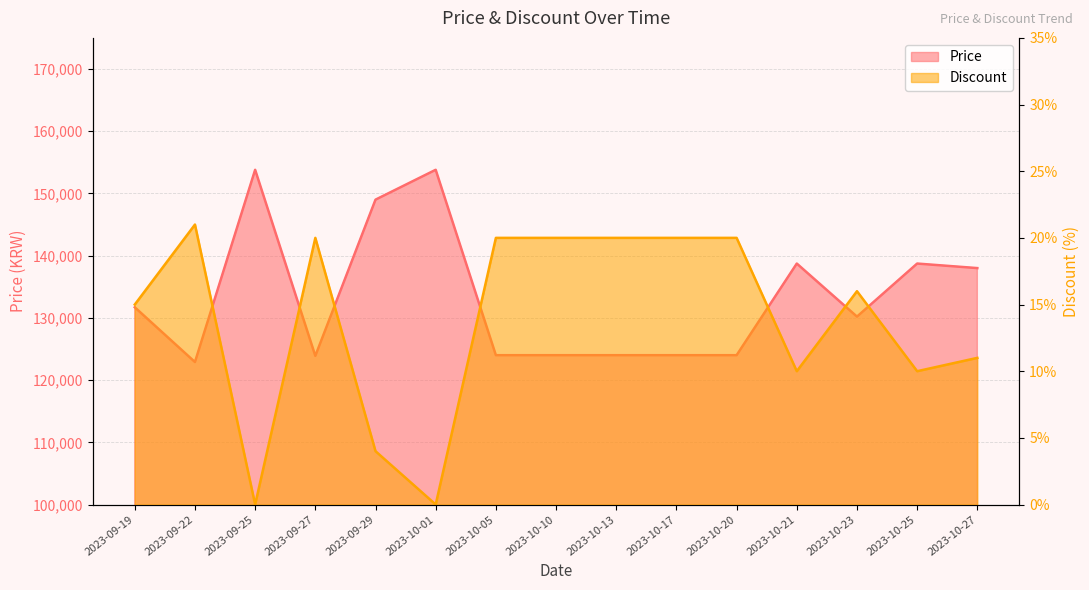

True or false: Discount and Price cross at least once.

False